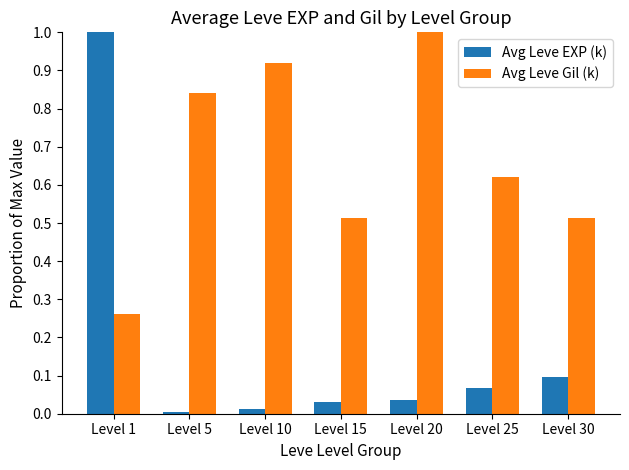

What is the difference between the highest and lowest values at Level 1?

0.7